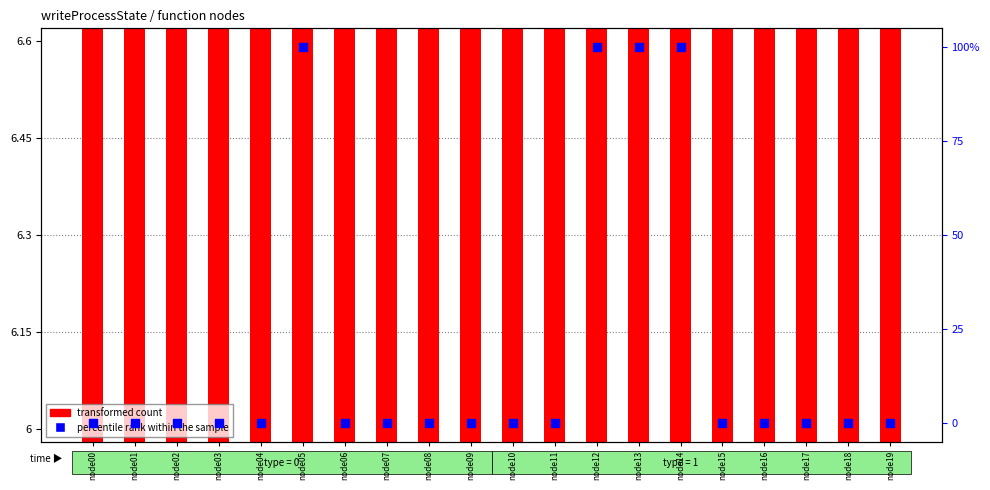

Which series has the widest spread of Y values?

percentile rank within the sample